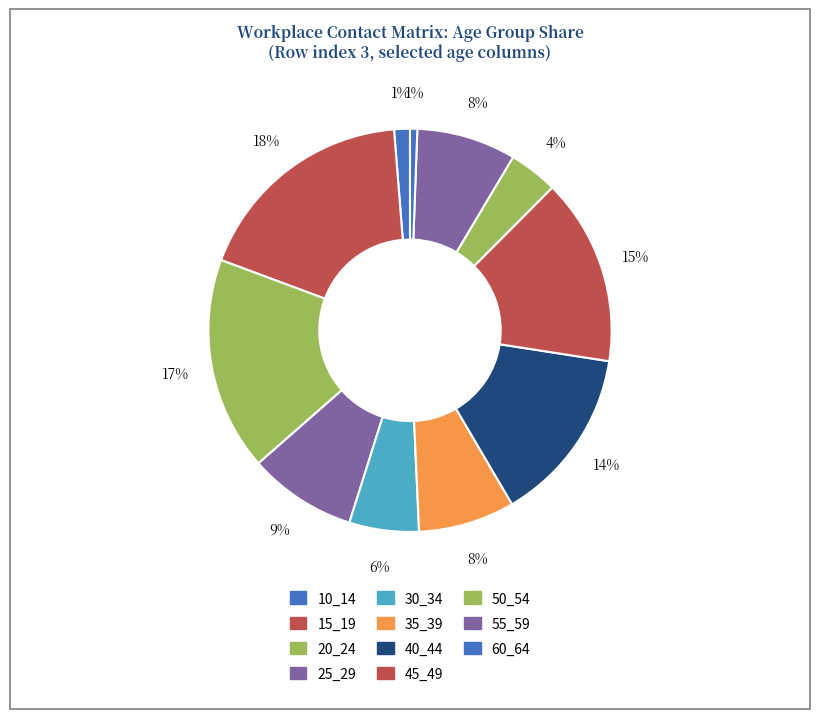

How many segments does this pie chart have?

11